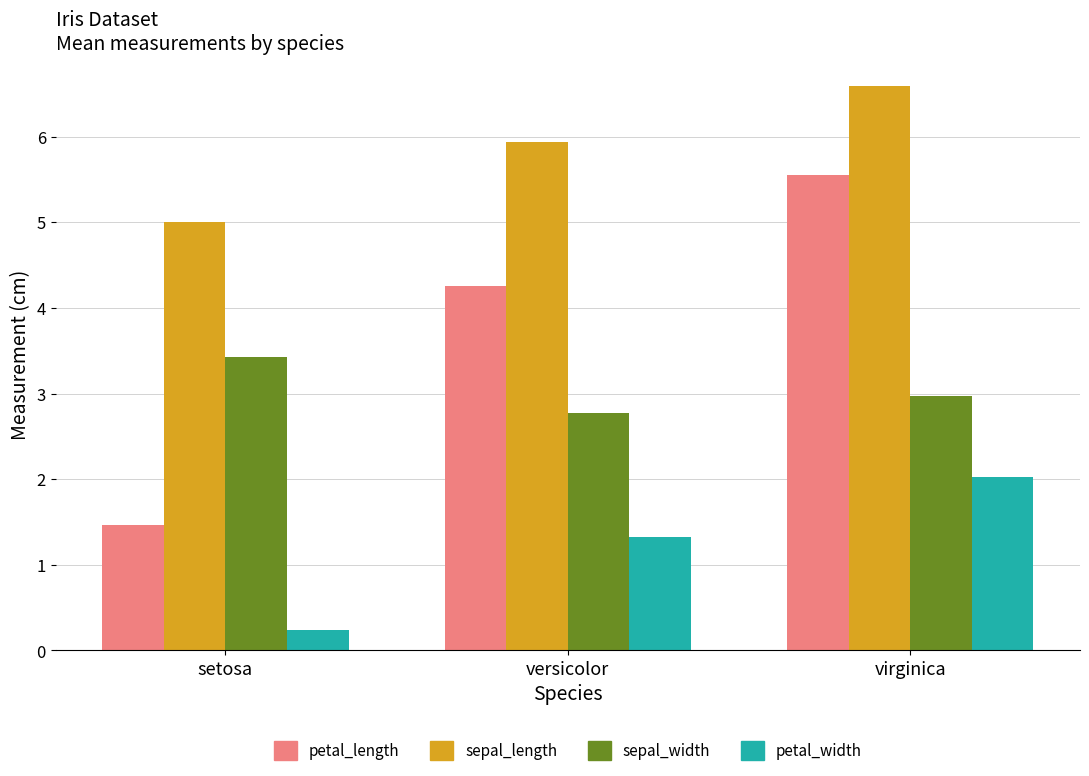

What is the sum of the petal_length values at virginica and setosa?

7.0